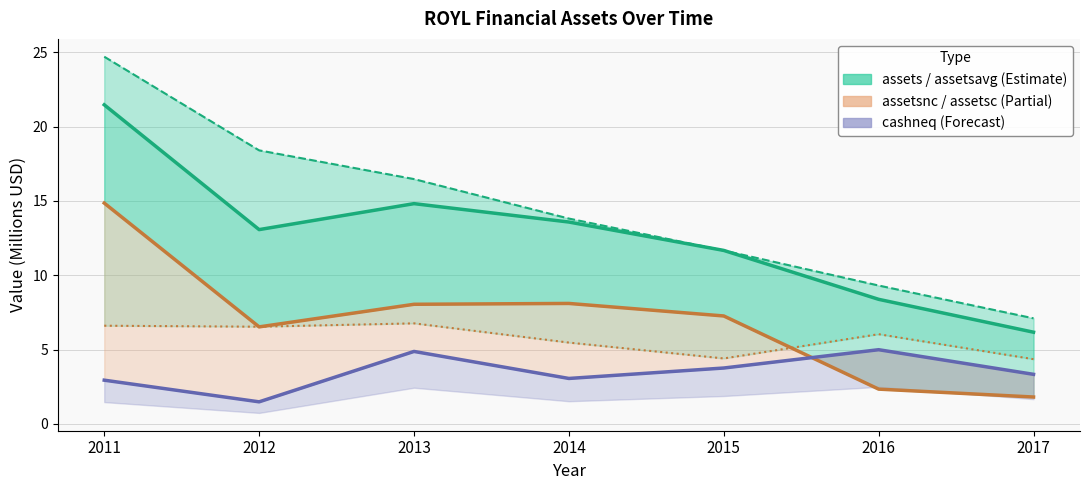

Where is assetsc nearest to the value 5?

2014